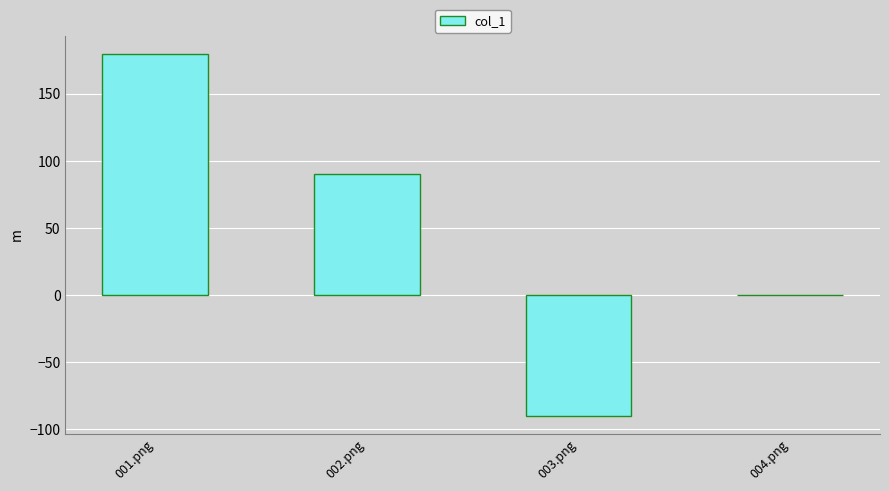

What is the maximum value shown in the chart?

180